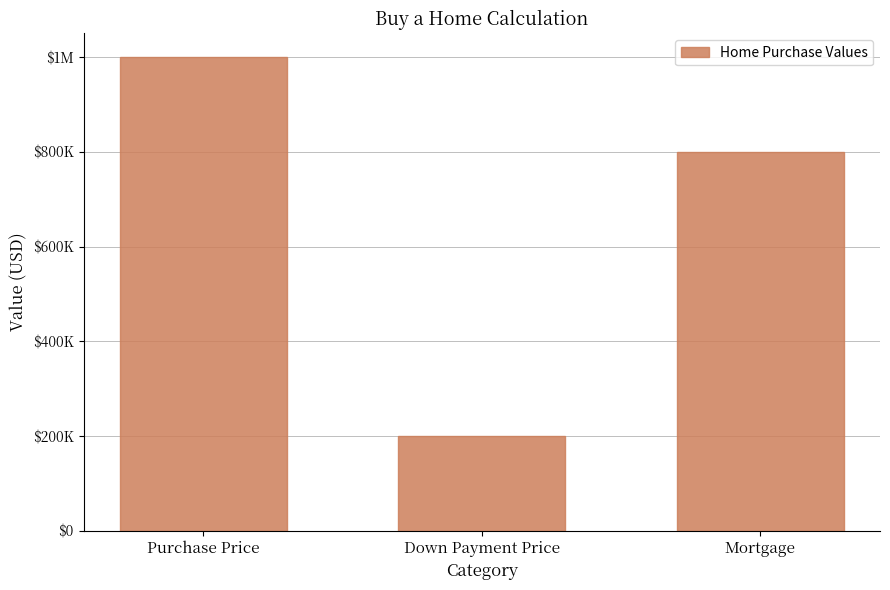

Does the chart contain any negative values?

No